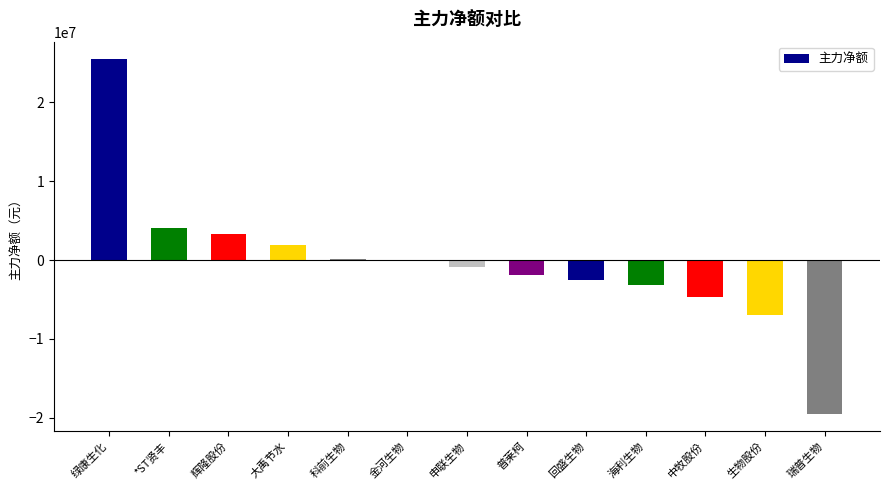

What is the sum of all values?

-5012965